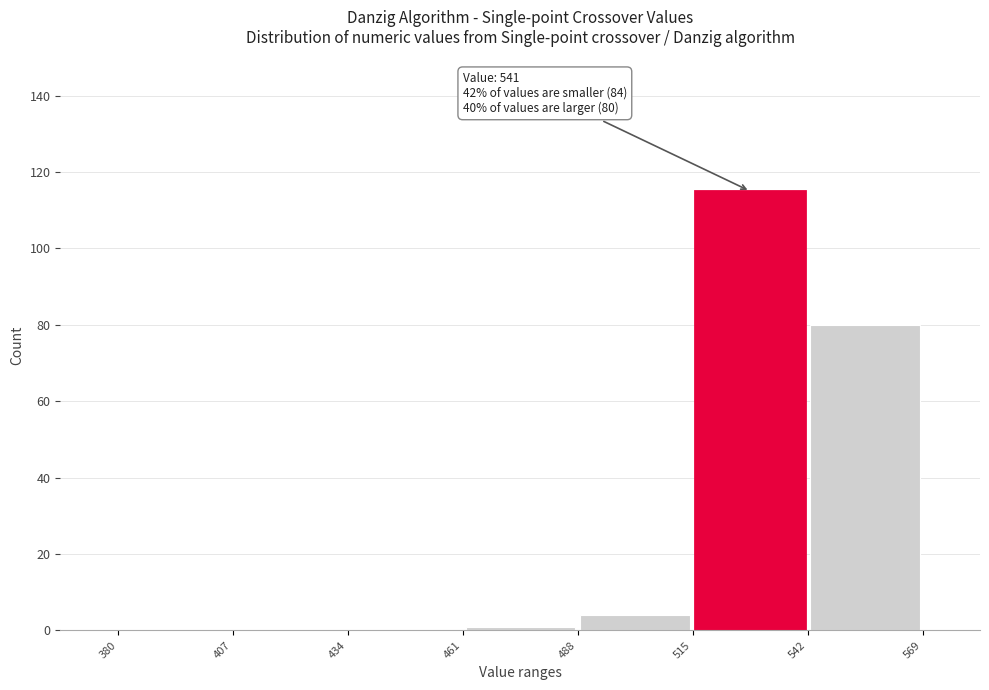

Over which range of the x-axis is the bar tallest?

515 to 542